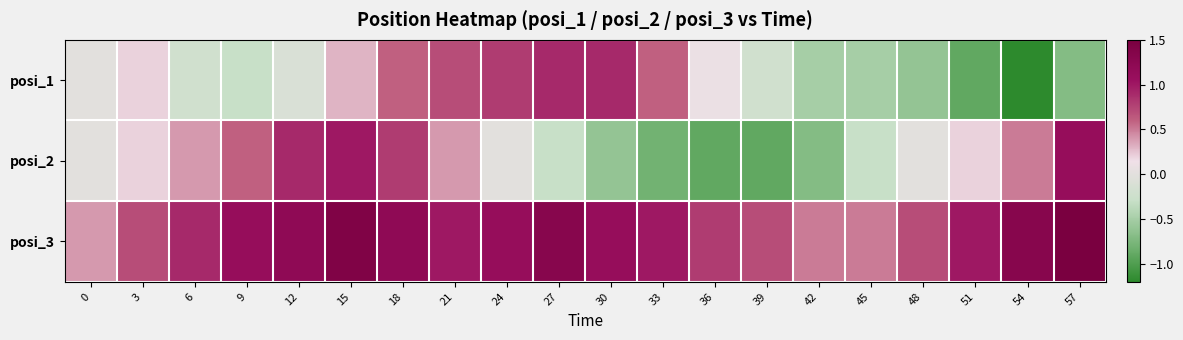

Rank the series at 6 from lowest to highest value.

posi_1, posi_2, posi_3